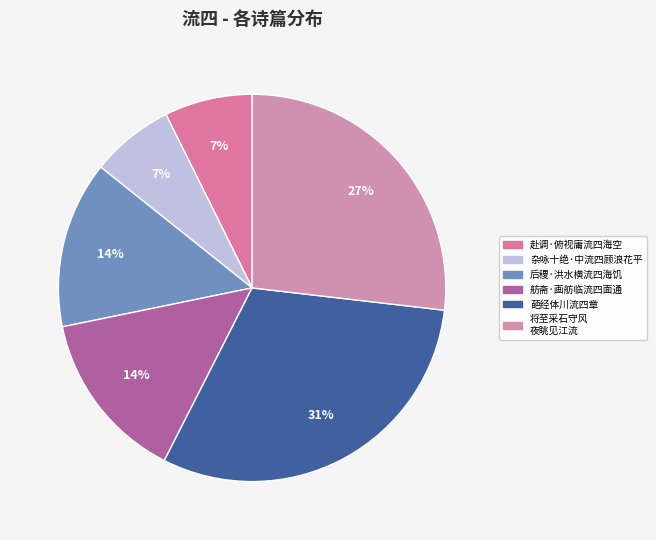

Count the number of slices in the pie.

6